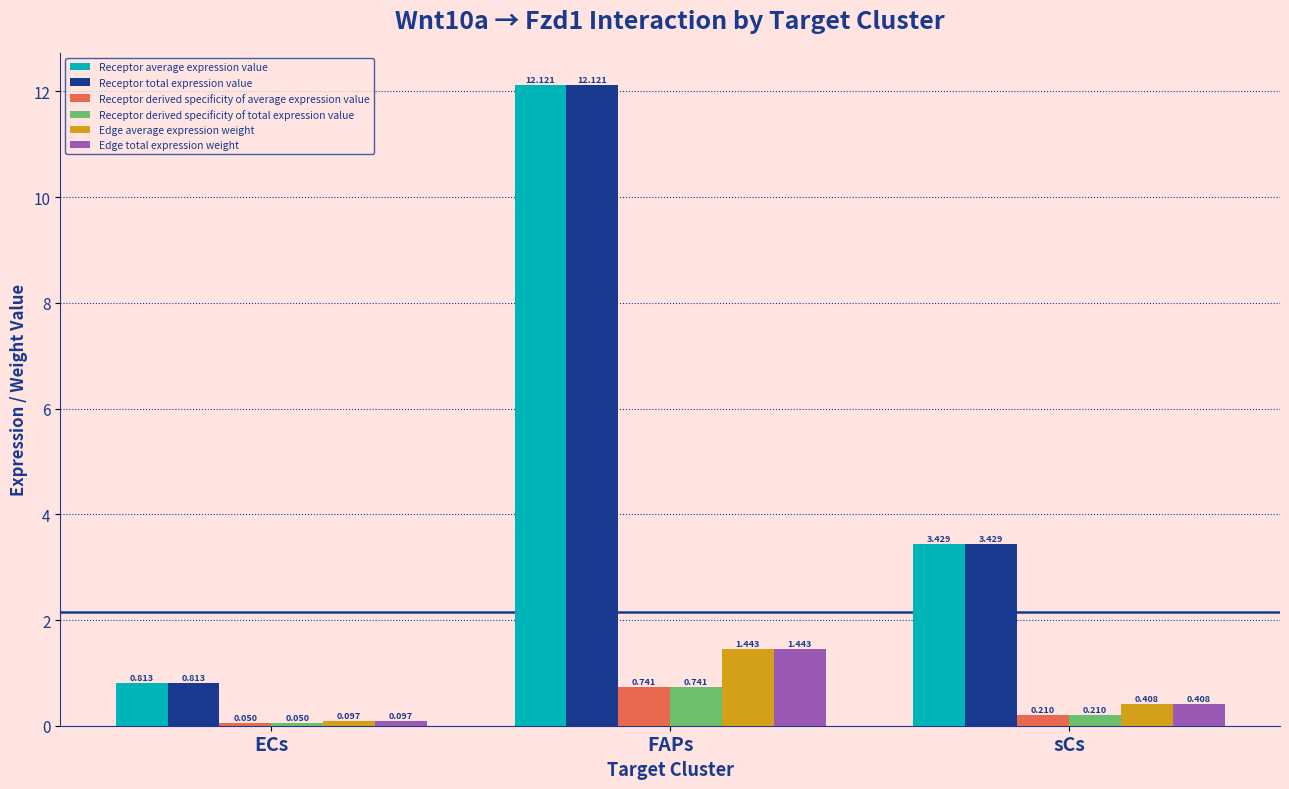

At which label is Receptor total expression value closest to 6?

sCs